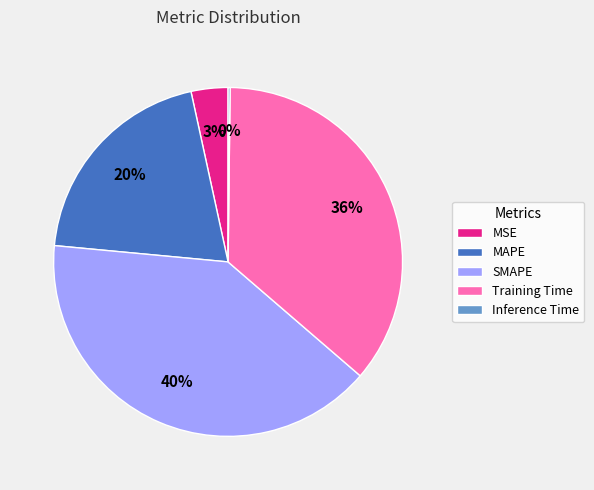

What is the ratio of the value at MAPE to the value at Training Time?

0.6